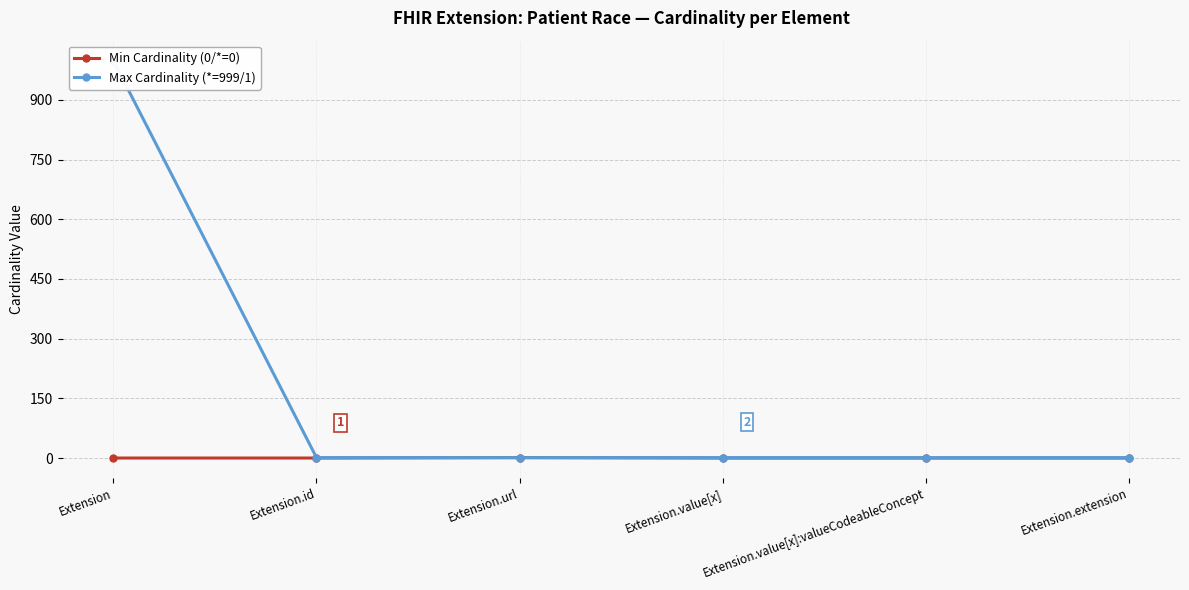

At which category is the sum across all series the highest?

Extension